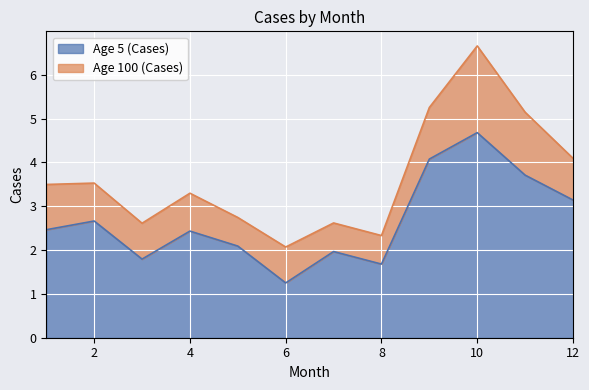

Which category has the highest value across all series?

10